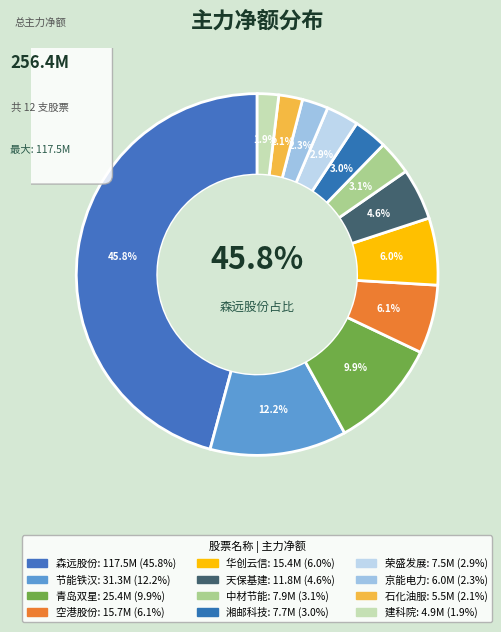

What percentage is the 京能电力 slice, to the nearest percent?

2%